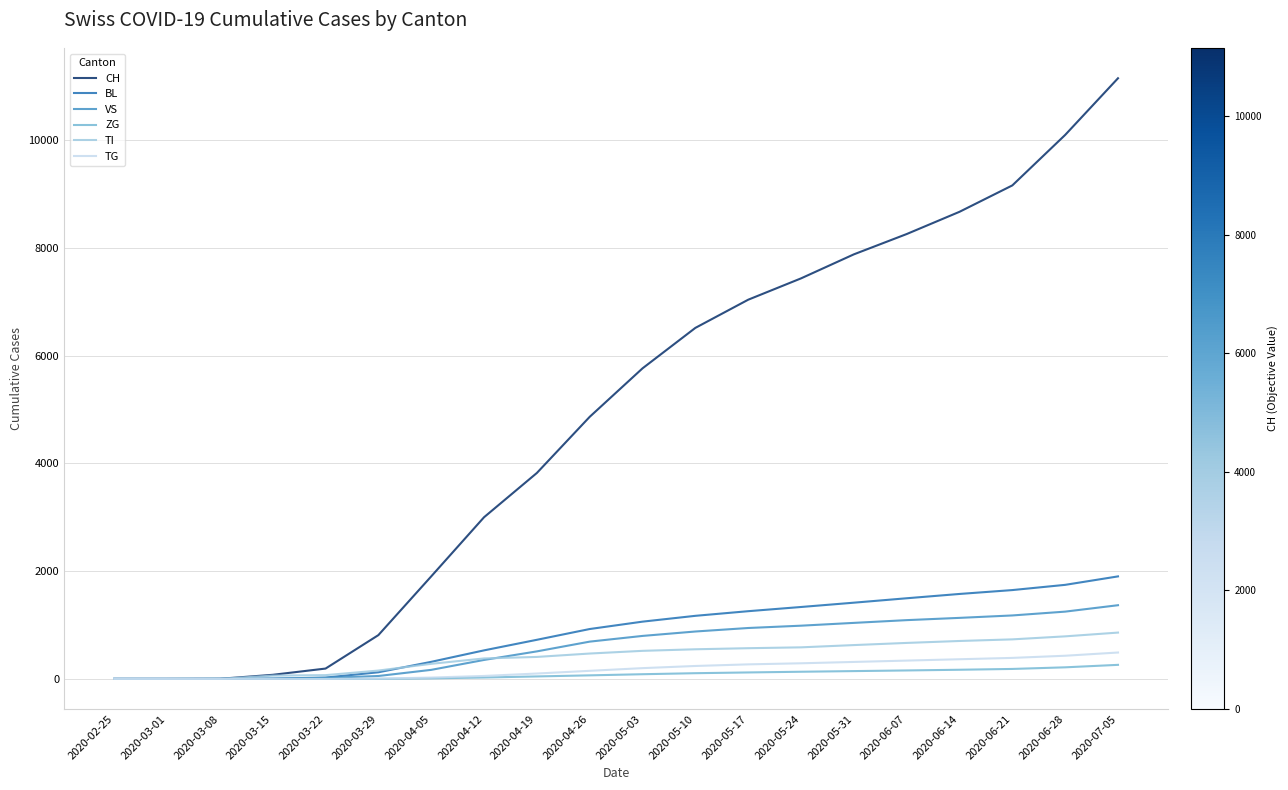

What is the highest value of the TG series?

490